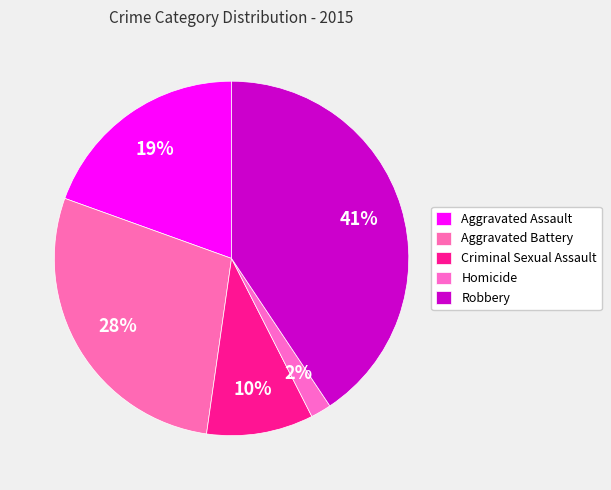

How many slices are in this pie chart?

5